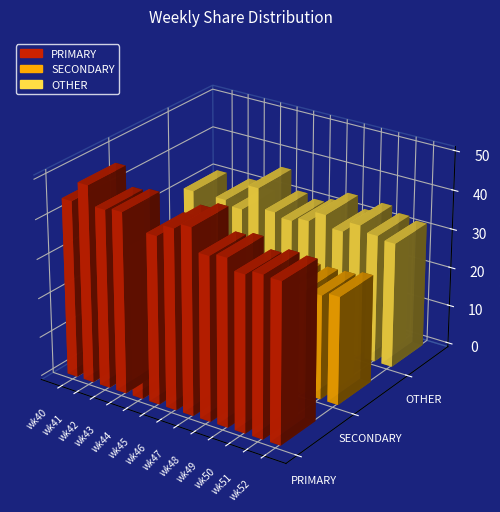

Rank the series by their average value, from highest to lowest.

PRIMARY, OTHER, SECONDARY